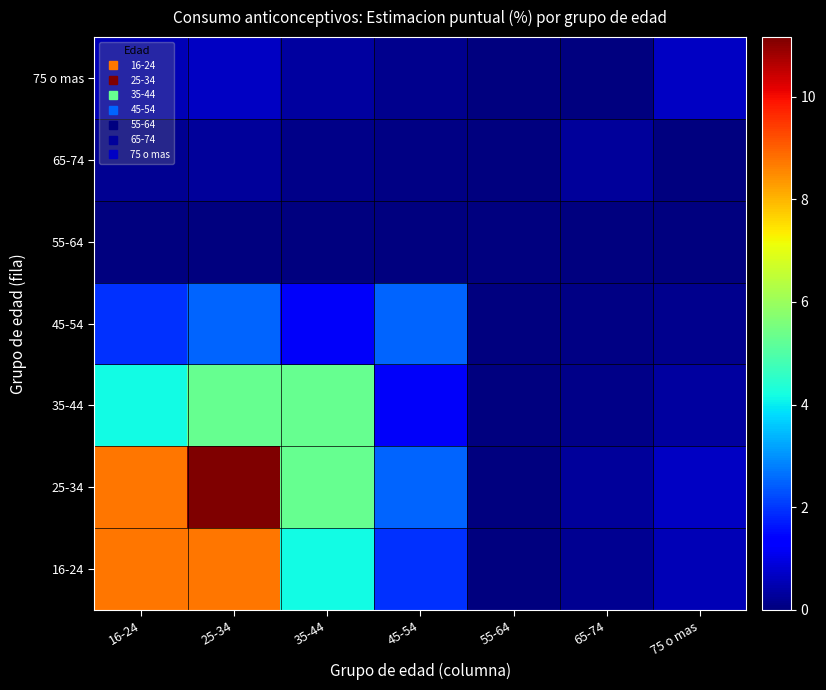

At which category does the chart reach its minimum across all series?

55-64